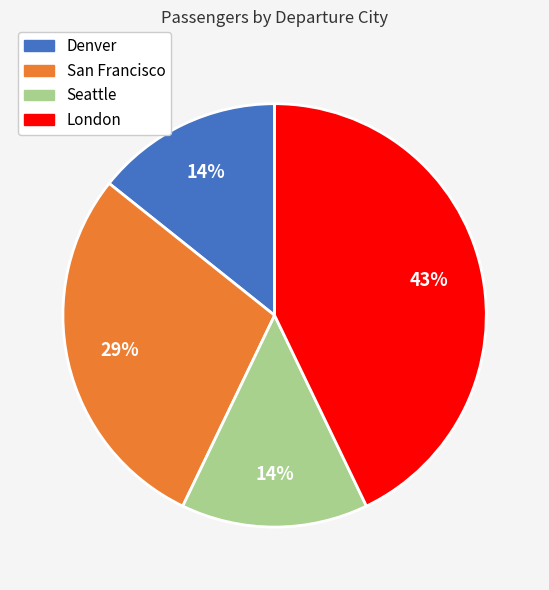

Approximately how many times larger is the value at Seattle compared to Denver?

1.0